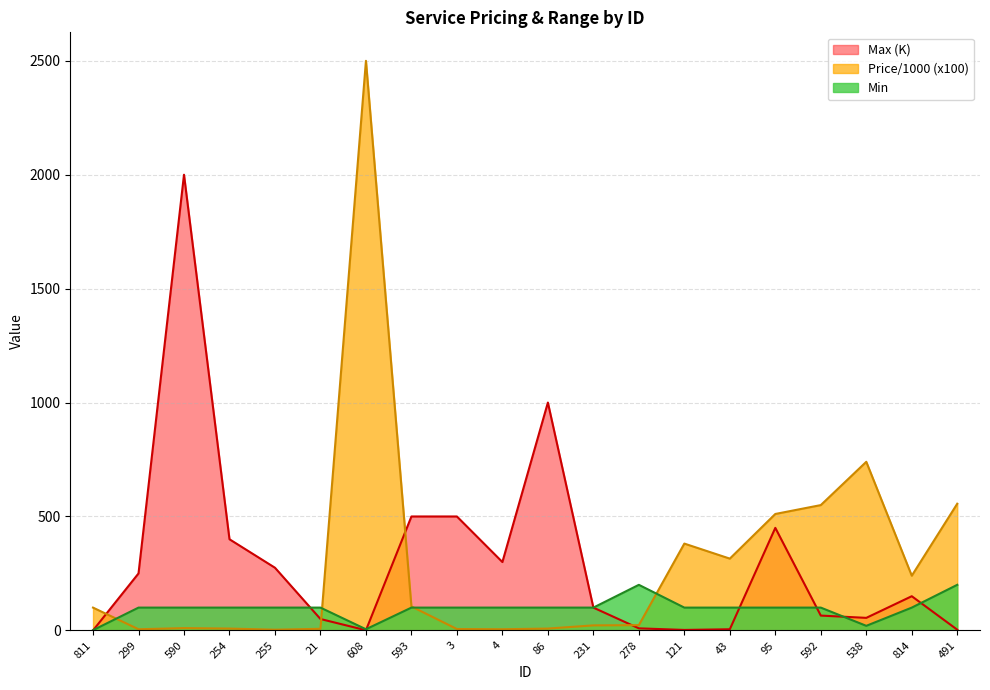

What is the approximate value of Max at 590?

2000.0